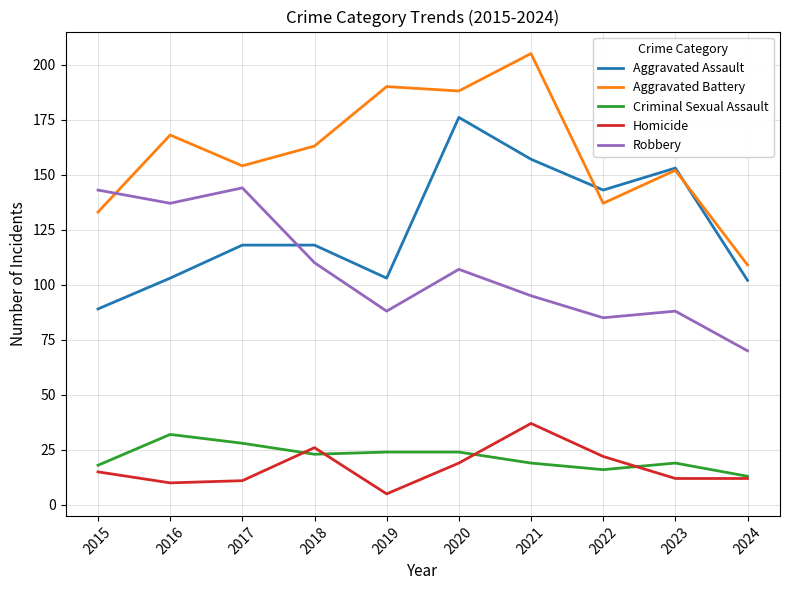

Where is the first local maximum for Criminal Sexual Assault?

2016